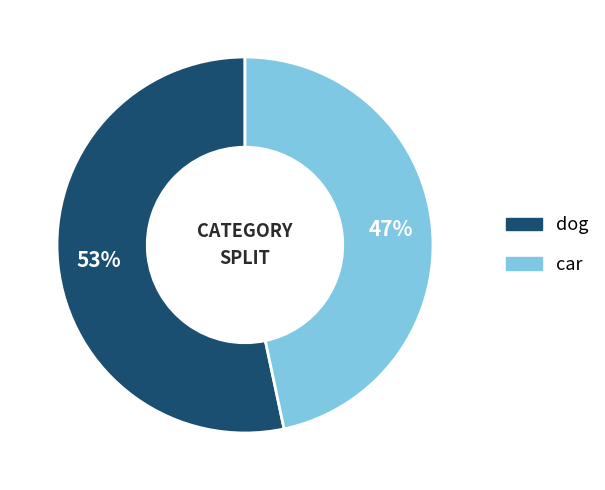

Does car account for over 50% of the chart?

No